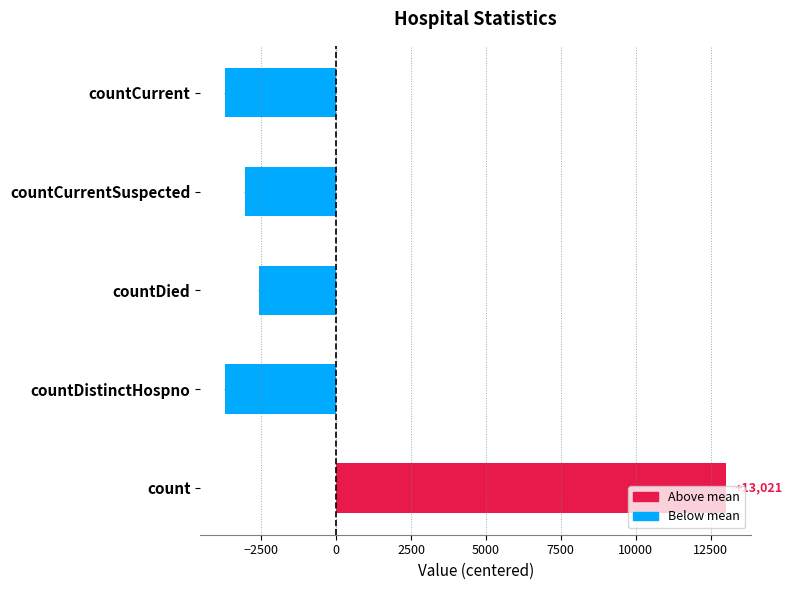

Which label corresponds to the largest value in the chart?

count